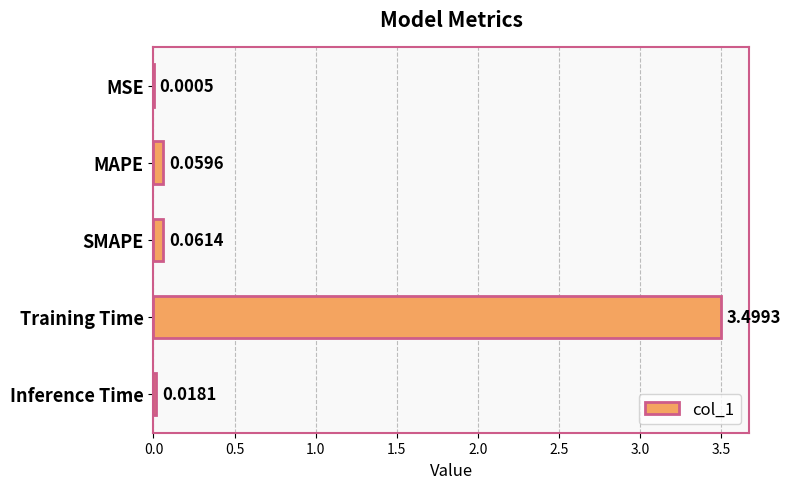

Are the bars horizontal?

Yes